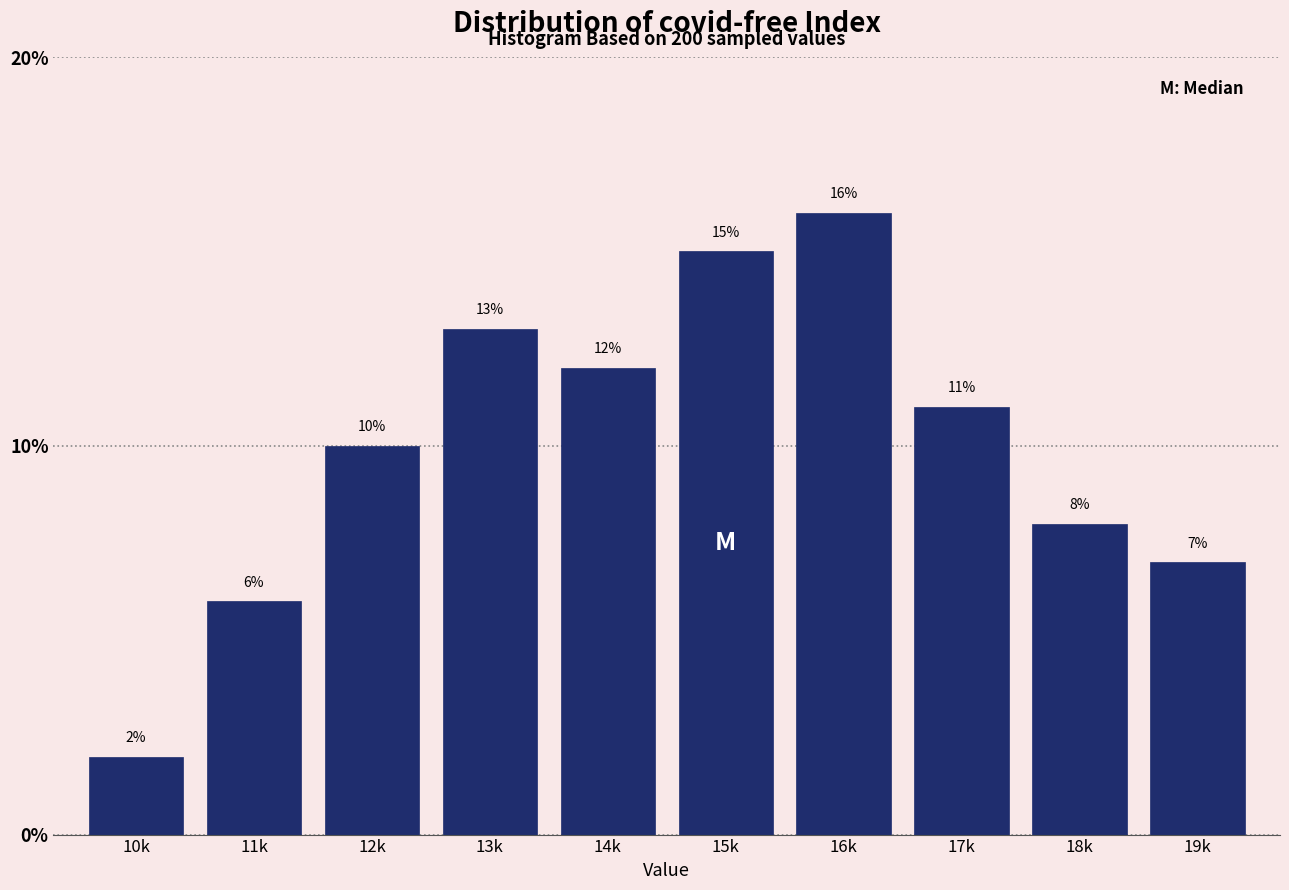

Reading left to right, what are all the values shown in this chart?

10k=2.0	11k=6.0	12k=10.0	13k=13.0	14k=12.0	15k=15.0	16k=16.0	17k=11.0	18k=8.0	19k=7.0